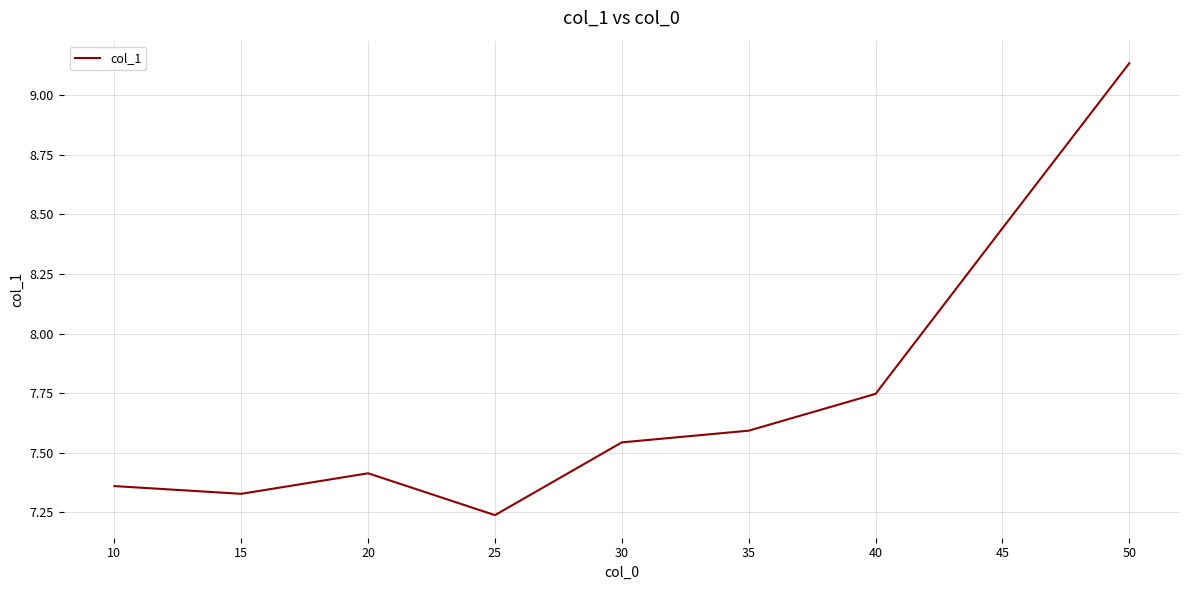

What is the change in value from 10 to 50?

+1.8